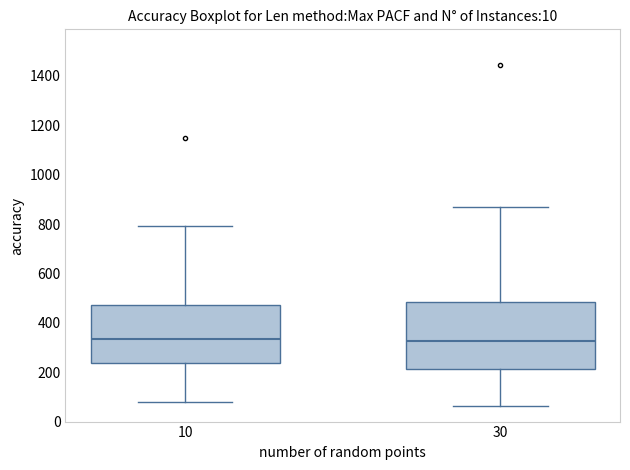

Where does the median line of the box at x = 30 sit on the y-axis? The values are not printed on the chart, so give them approximately, as read against the axis.

320